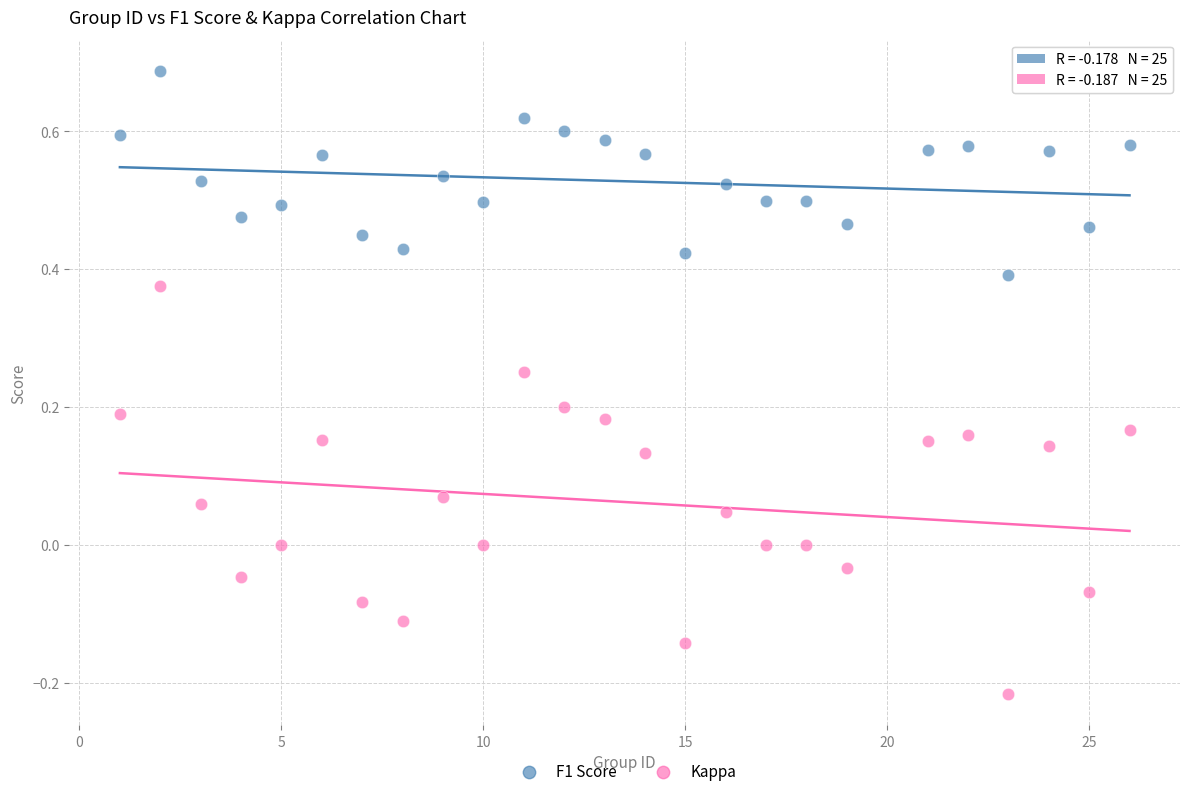

What are all the series names shown in the legend?

F1 Score, Kappa